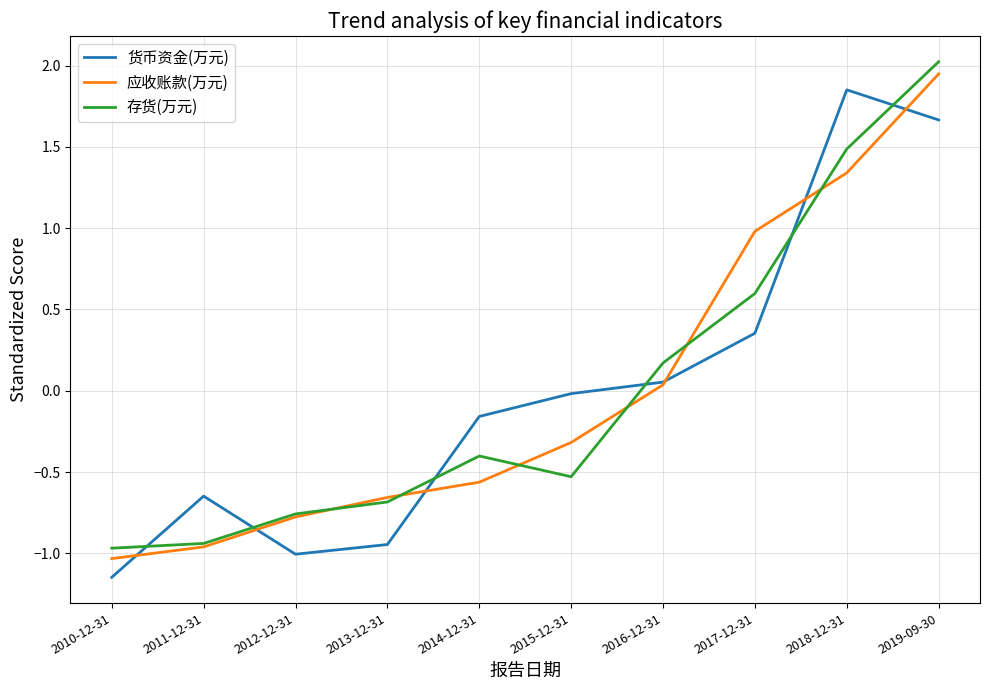

True or false: 货币资金(万元) and 应收账款(万元) cross at least once.

True